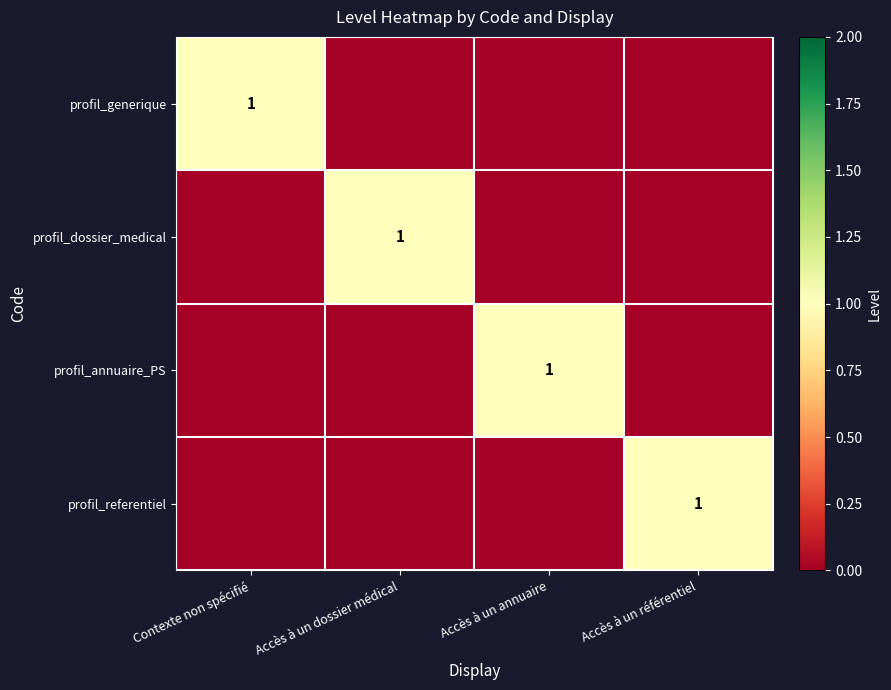

The value of profil_generique at Accès à un annuaire is 0. True or false?

True